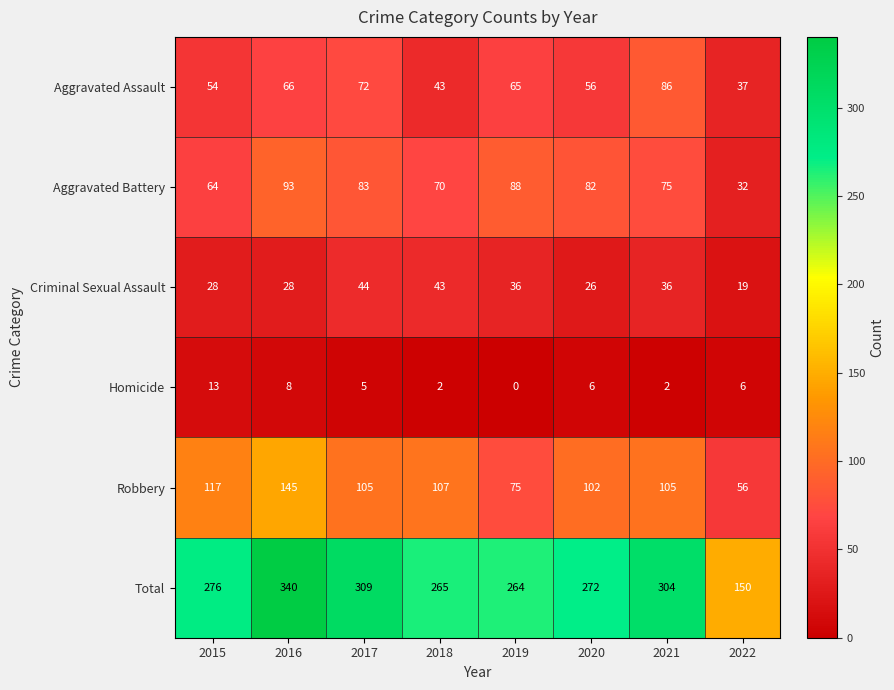

Read the Aggravated Assault value at 2020, to the nearest 5.

55